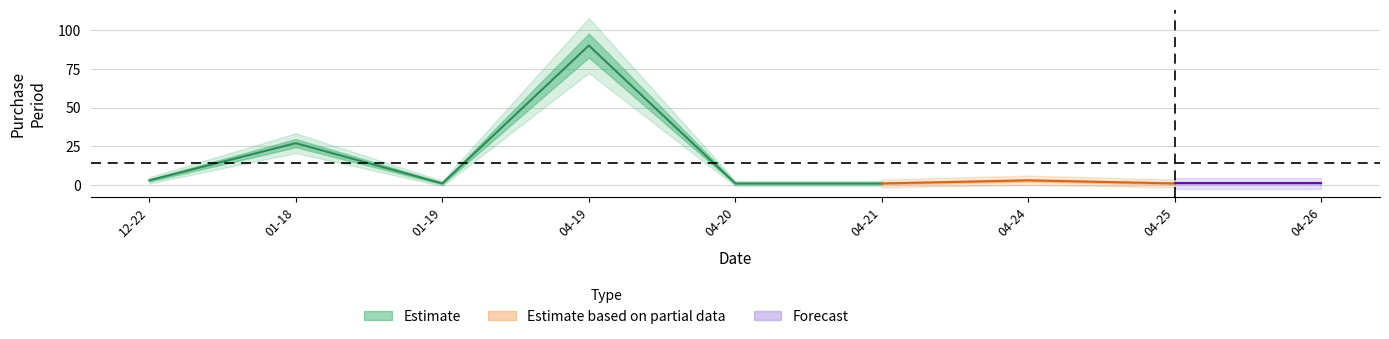

What is the difference between the second highest and minimum values?

26